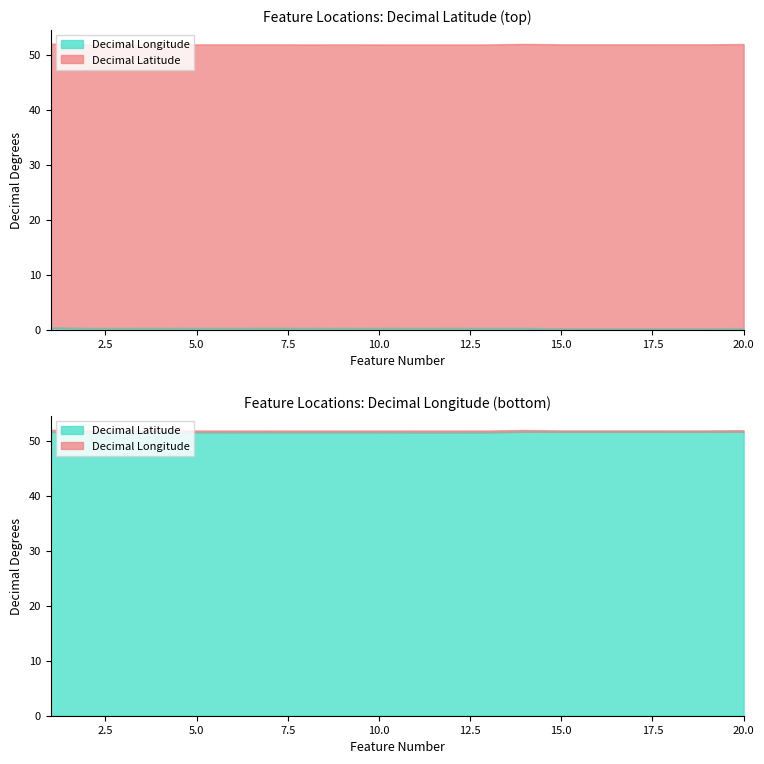

Is it true that Decimal Longitude equals 0.0 at 17?

False